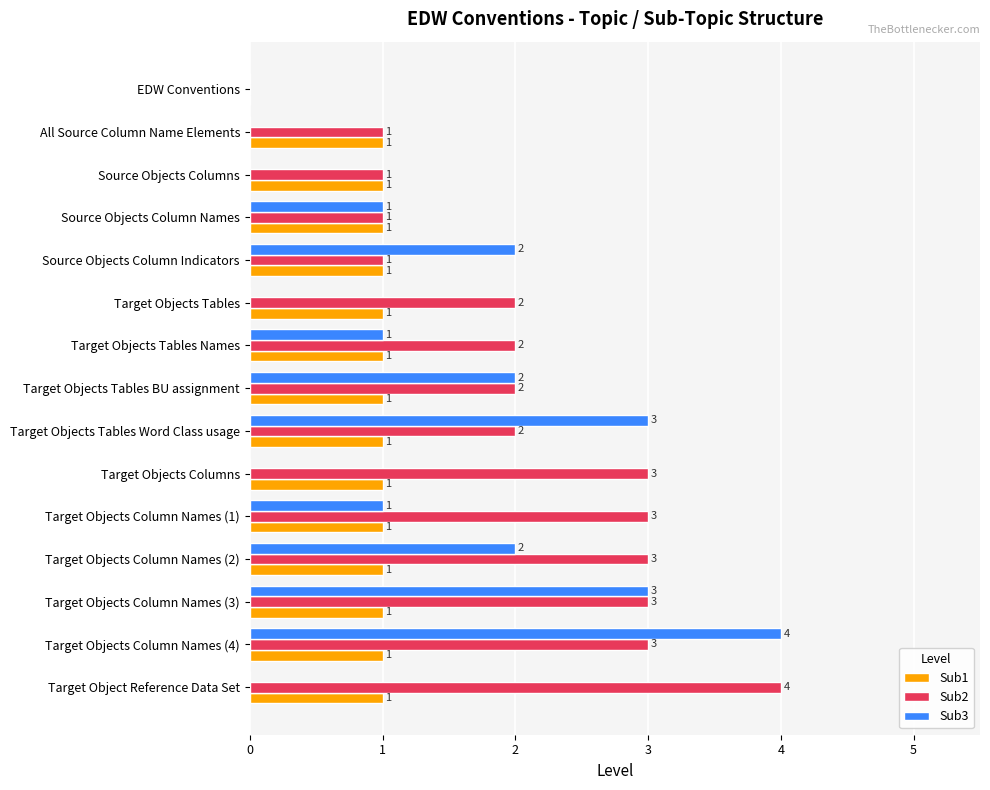

The Sub3 series shows 1 at Target Objects Tables Word Class usage. True or false?

False